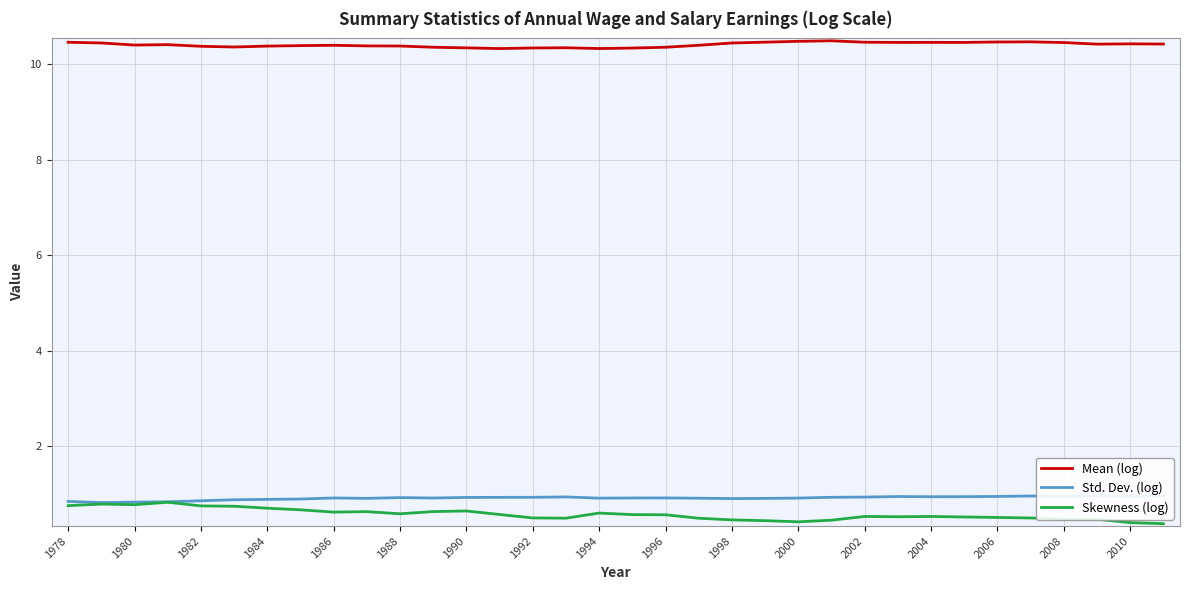

The value of Skewness (log) at 2008 is 0.5. True or false?

True